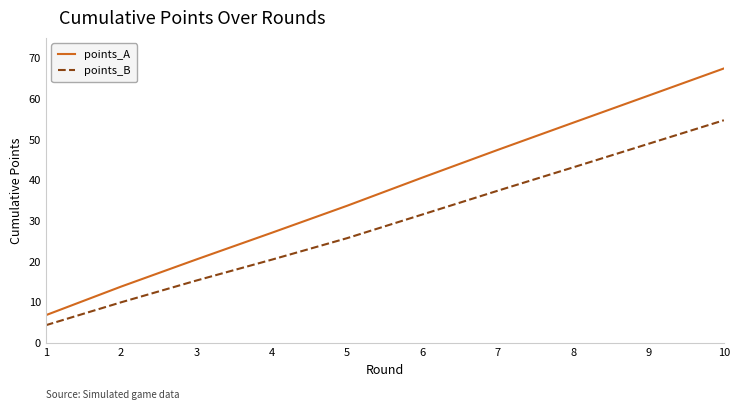

True or false: points_A and points_B intersect in this chart.

False